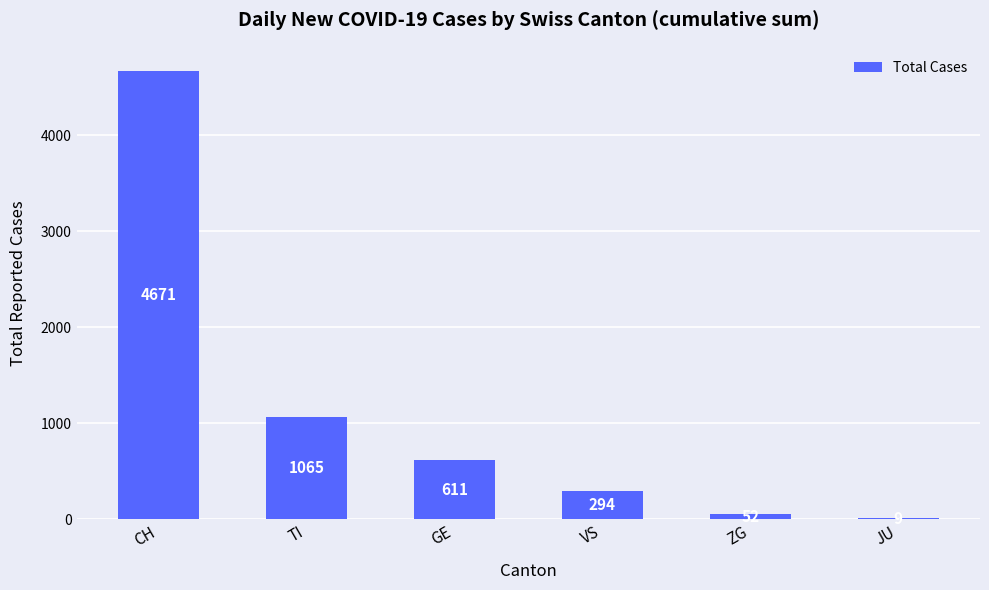

True or false: the data shows 350 at GE.

False